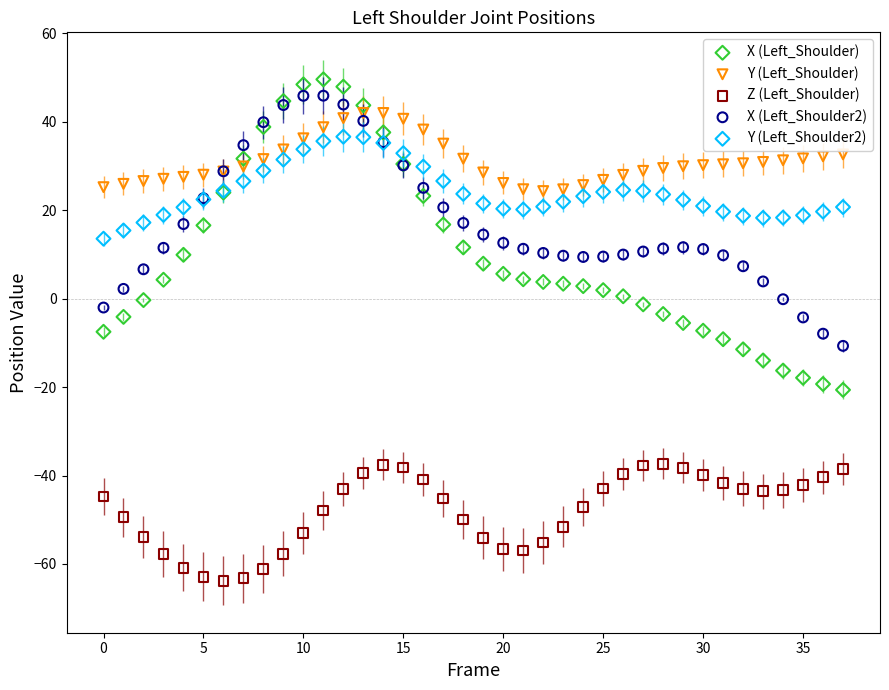

Which series has the largest Y range (max minus min)?

X (Left_Shoulder)